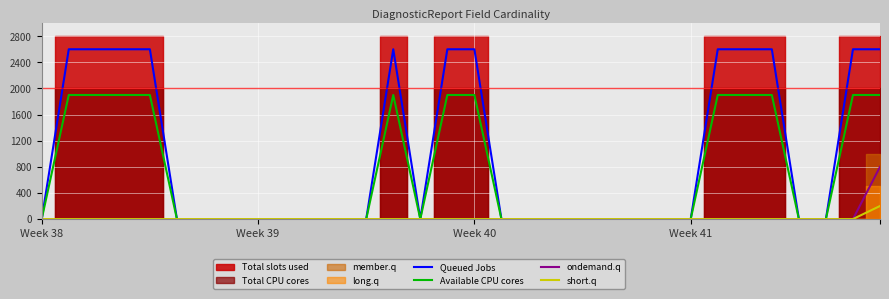

The value of Available CPU cores at 9 is -847. True or false?

False